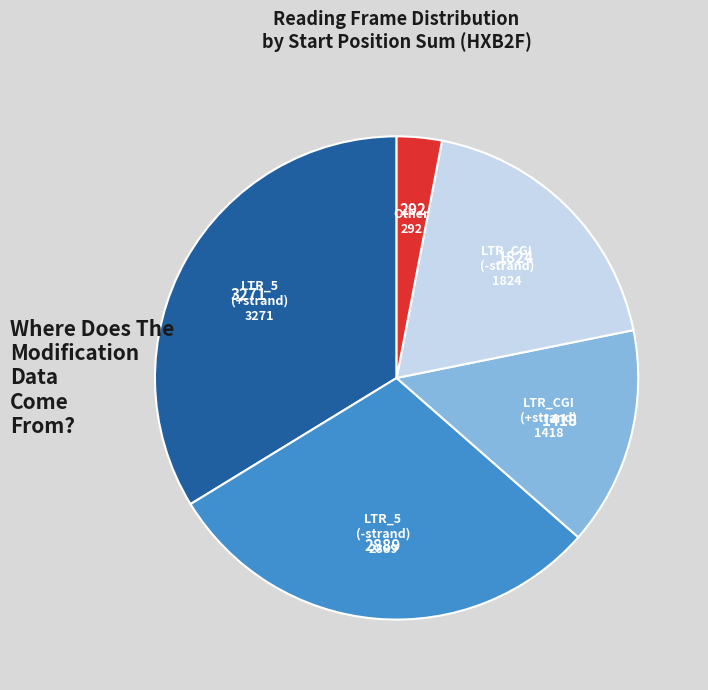

Count the number of slices in the pie.

5